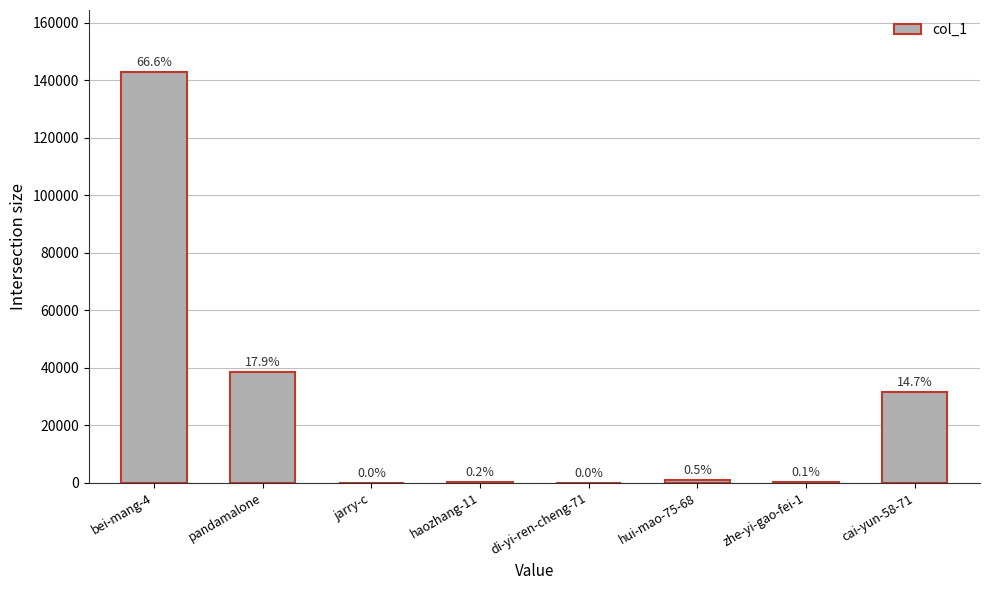

Are the bars horizontal?

No